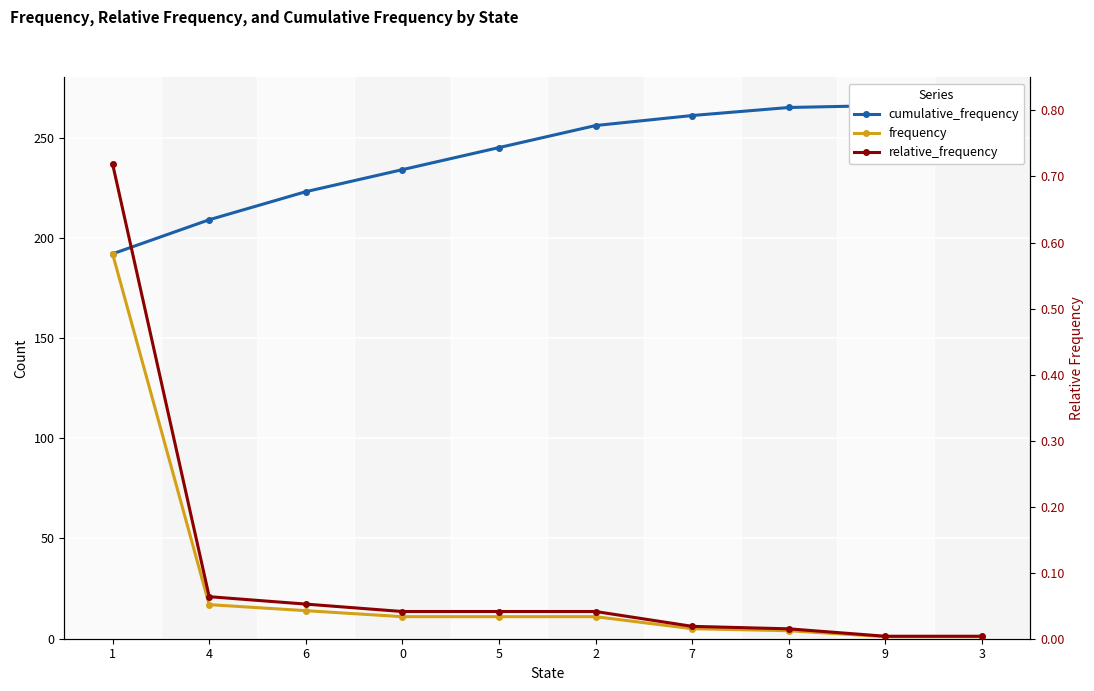

Is this an area chart (filled region under the line)?

No